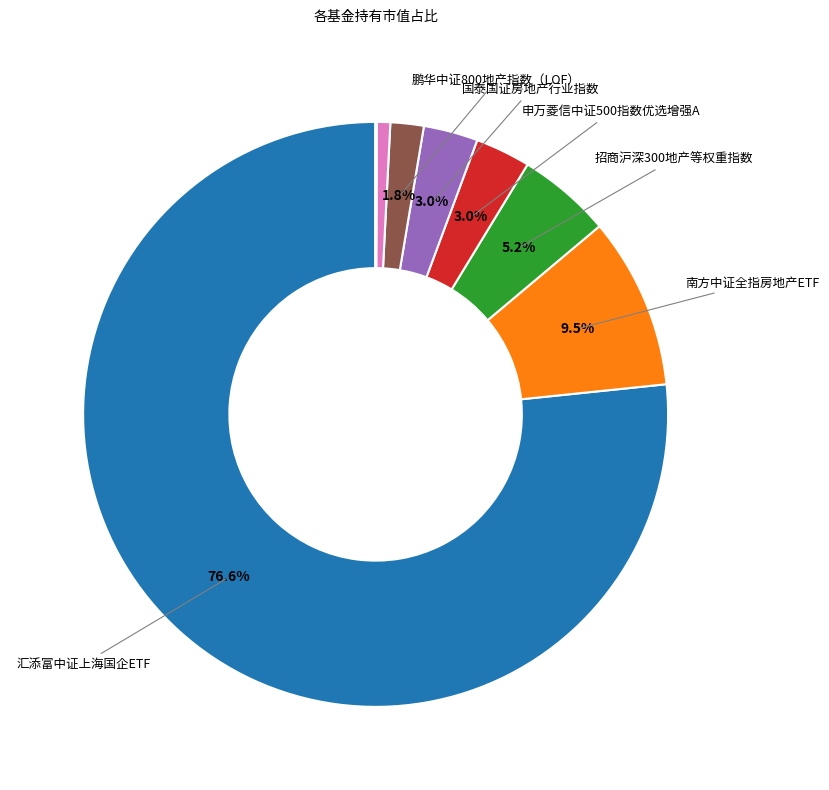

Is there a majority slice in this chart?

Yes